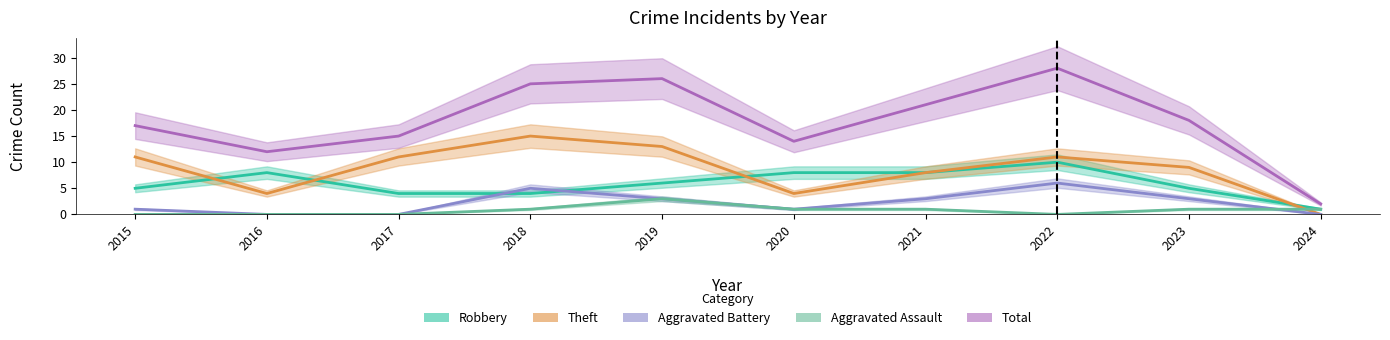

The value of Theft at 2016 is 4. True or false?

True